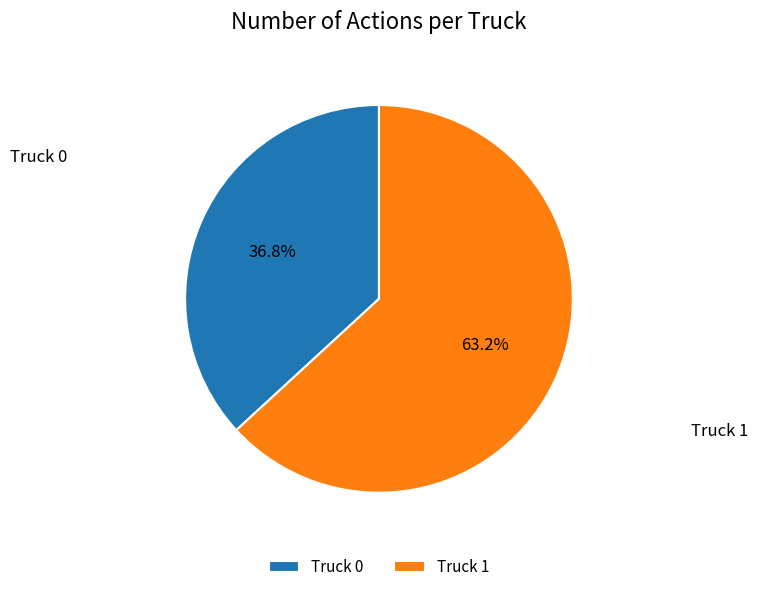

True or false: Truck 0 accounts for 37% of the total.

True